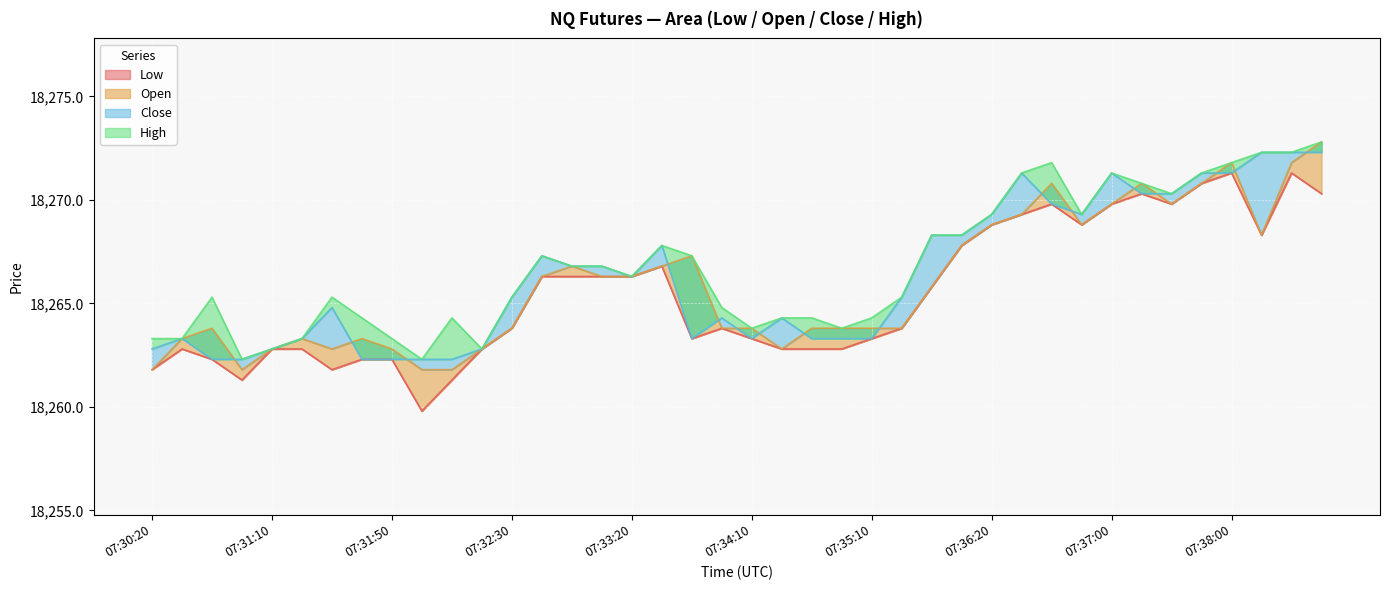

True or false: Low has a value of 18271.3 at 07:38:00.

True